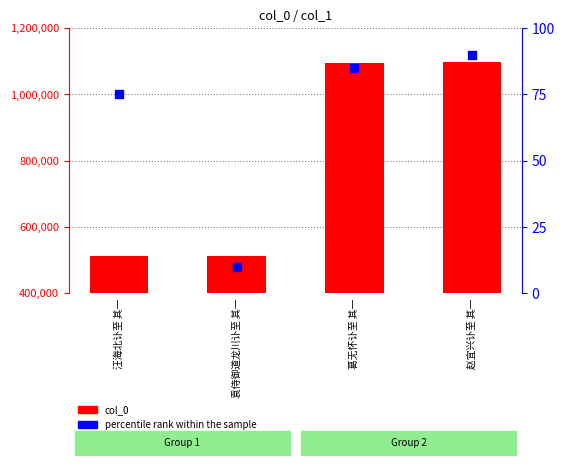

Which series has the largest total across all categories?

col_0